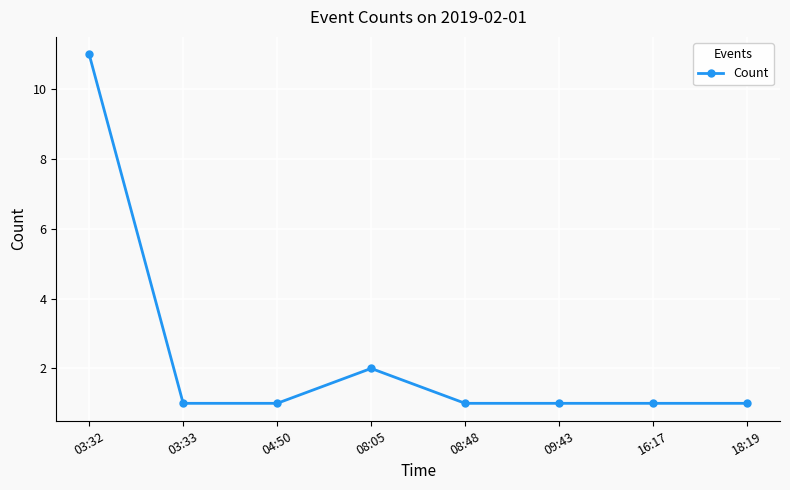

What is the average value?

2